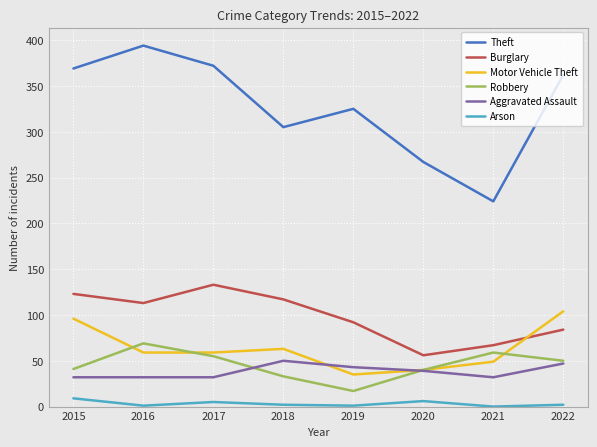

What is the total value across all series at 2019?

513